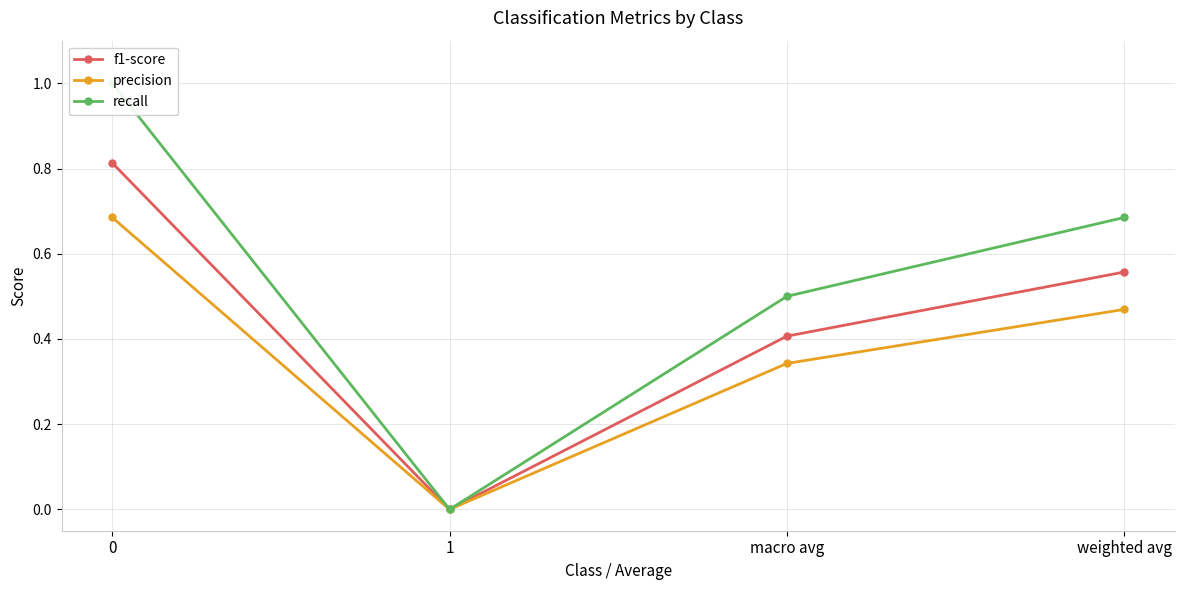

Reading left to right, what are all the values shown in this chart?

f1-score: 0.8	0.0	0.4	0.6
precision: 0.7	0.0	0.3	0.5
recall: 1.0	0.0	0.5	0.7